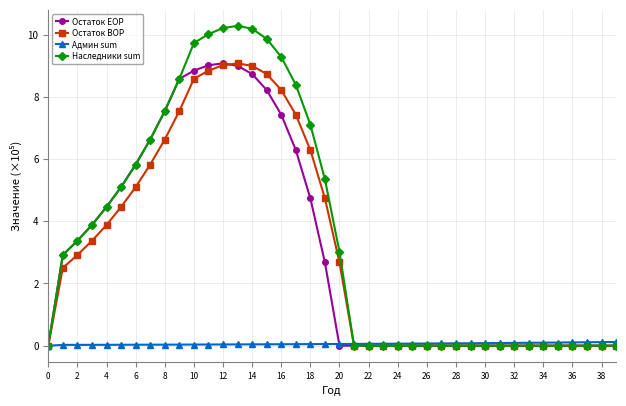

At how many categories does at least one series exceed 6?

12